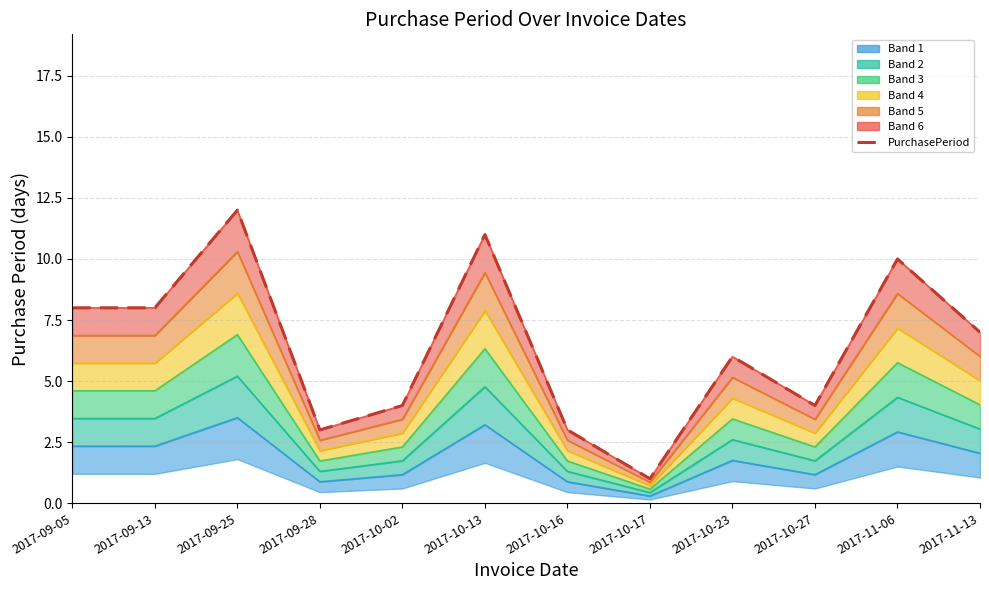

Rank the categories by value from highest to lowest.

2017-09-25, 2017-10-13, 2017-11-06, 2017-09-05, 2017-09-13, 2017-11-13, 2017-10-23, 2017-10-02, 2017-10-27, 2017-09-28, 2017-10-16, 2017-10-17